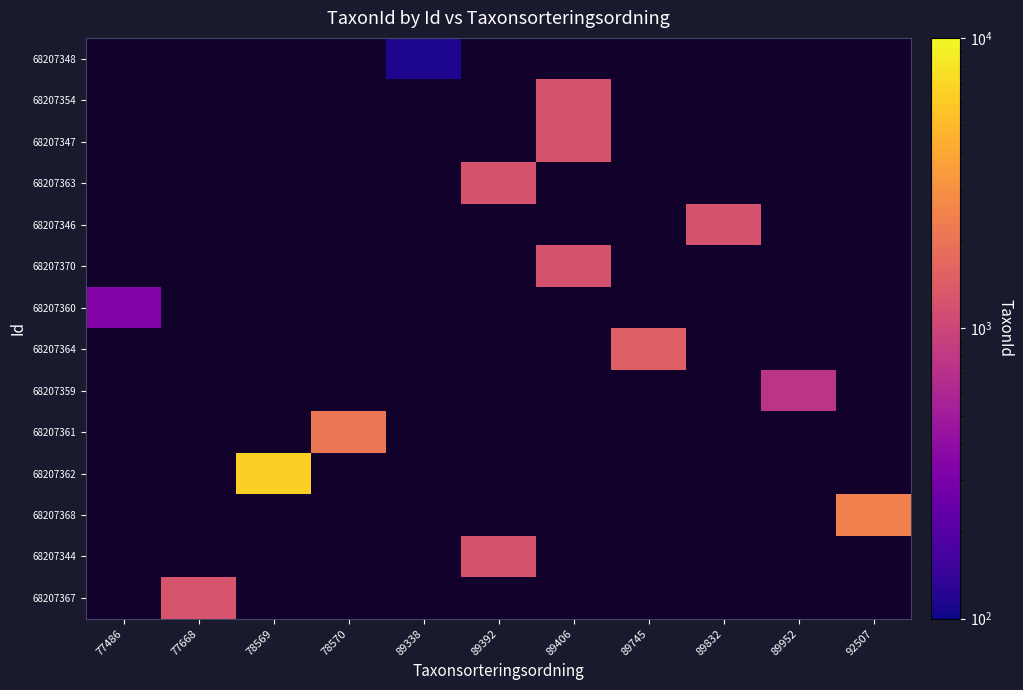

At 78569, list the series in order from largest to smallest.

68207348, 68207354, 68207347, 68207363, 68207346, 68207370, 68207360, 68207364, 68207359, 68207361, 68207362, 68207368, 68207344, 68207367